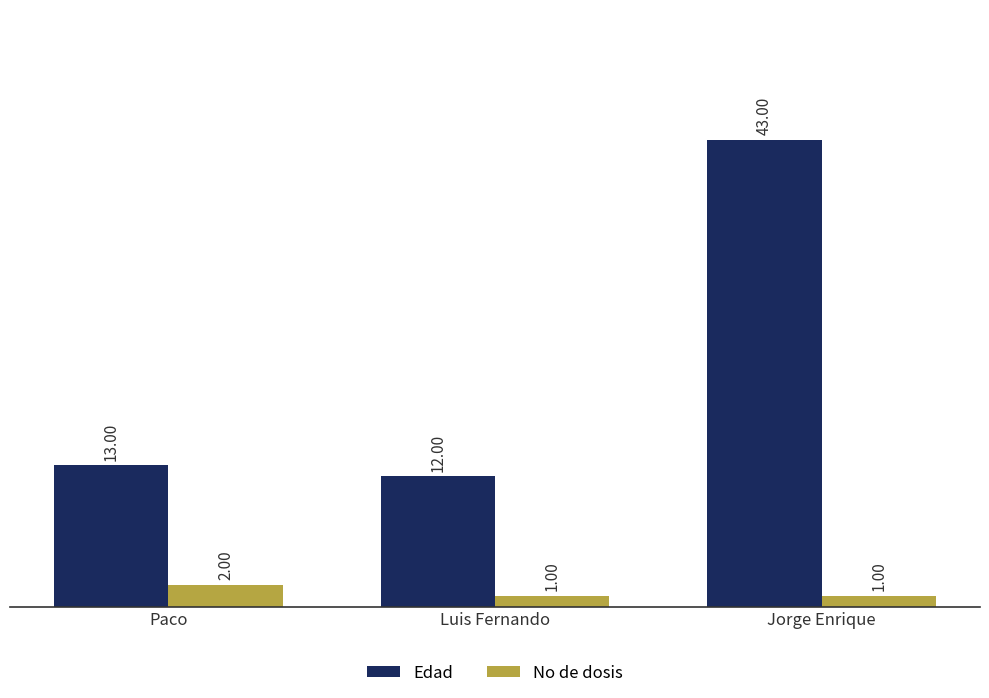

Rank the series by their average value, from highest to lowest.

Edad, No de dosis